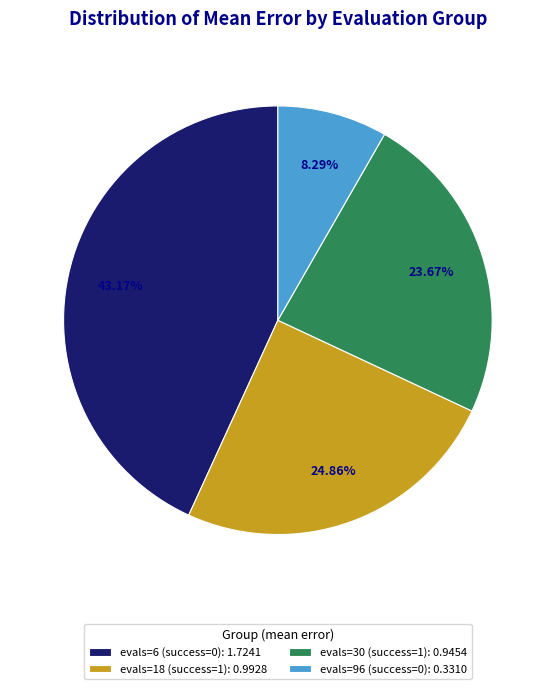

Is there a majority slice in this chart?

No